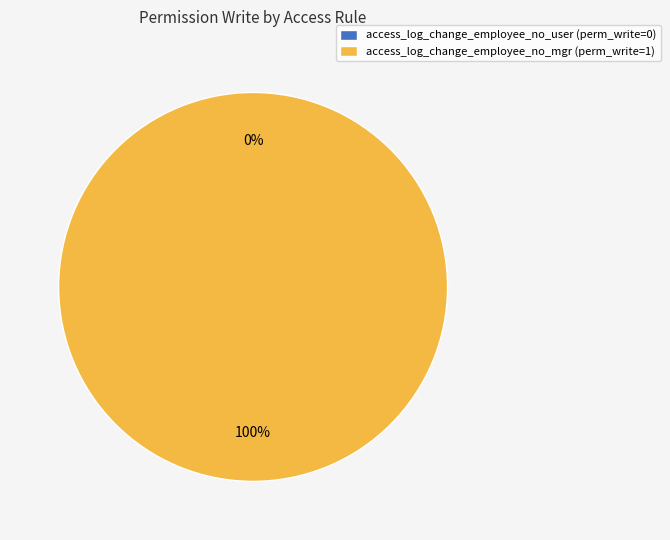

Combined, do access_log_change_employee_no_user and access_log_change_employee_no_mgr account for over 50%?

Yes